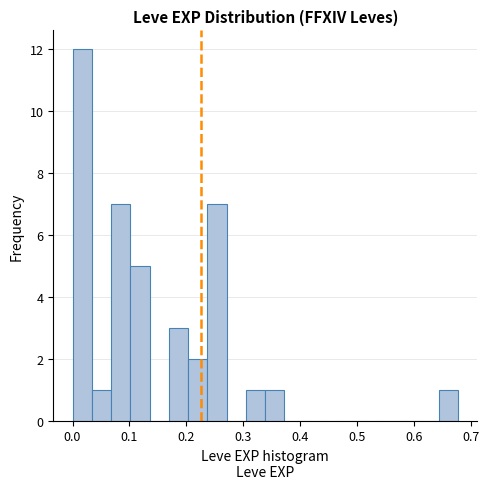

Around what value on the x-axis is the tallest bar? Give the approximate position of its centre, as read against the axis.

0.02